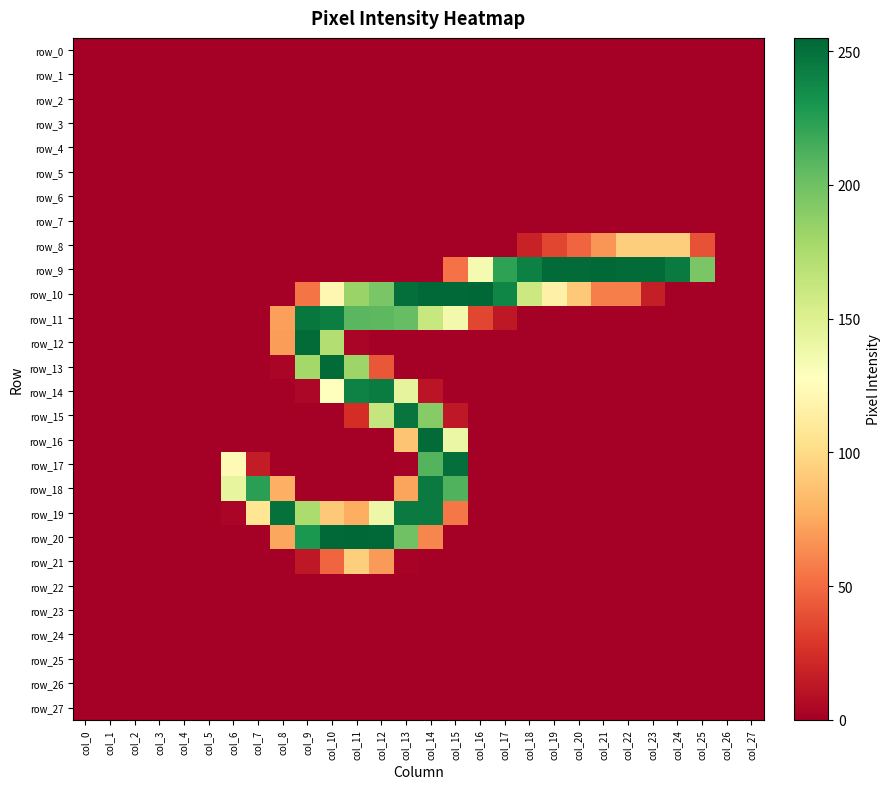

Between col_15 and col_21, which is larger?

col_15